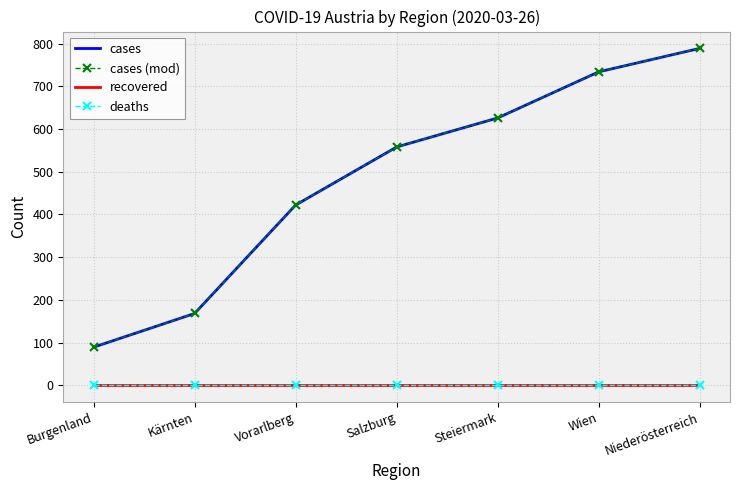

At how many categories does at least one series exceed 493?

4